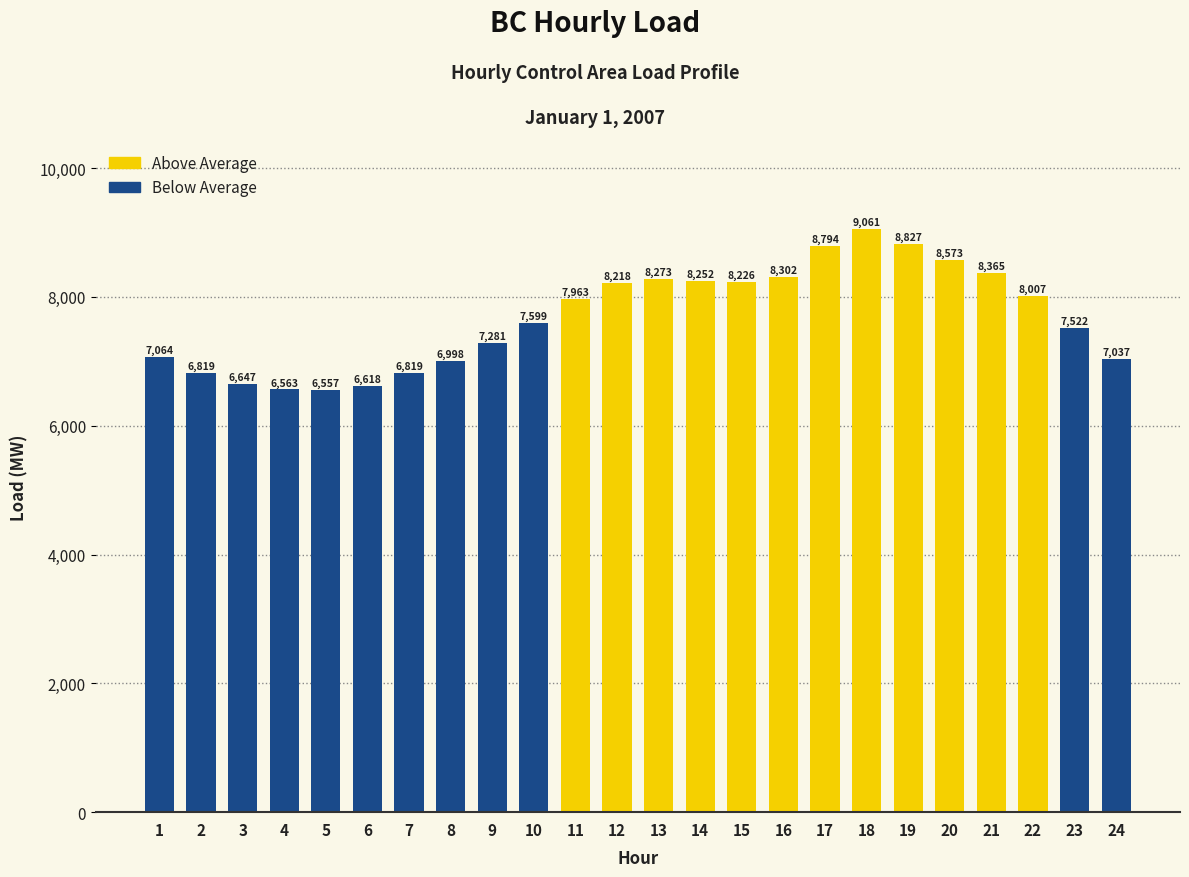

Reading left to right, extract all data points from this chart.

7064	6819	6647	6563	6557	6618	6819	6998	7281	7599	7963	8218	8273	8252	8226	8302	8794	9061	8827	8573	8365	8007	7522	7037